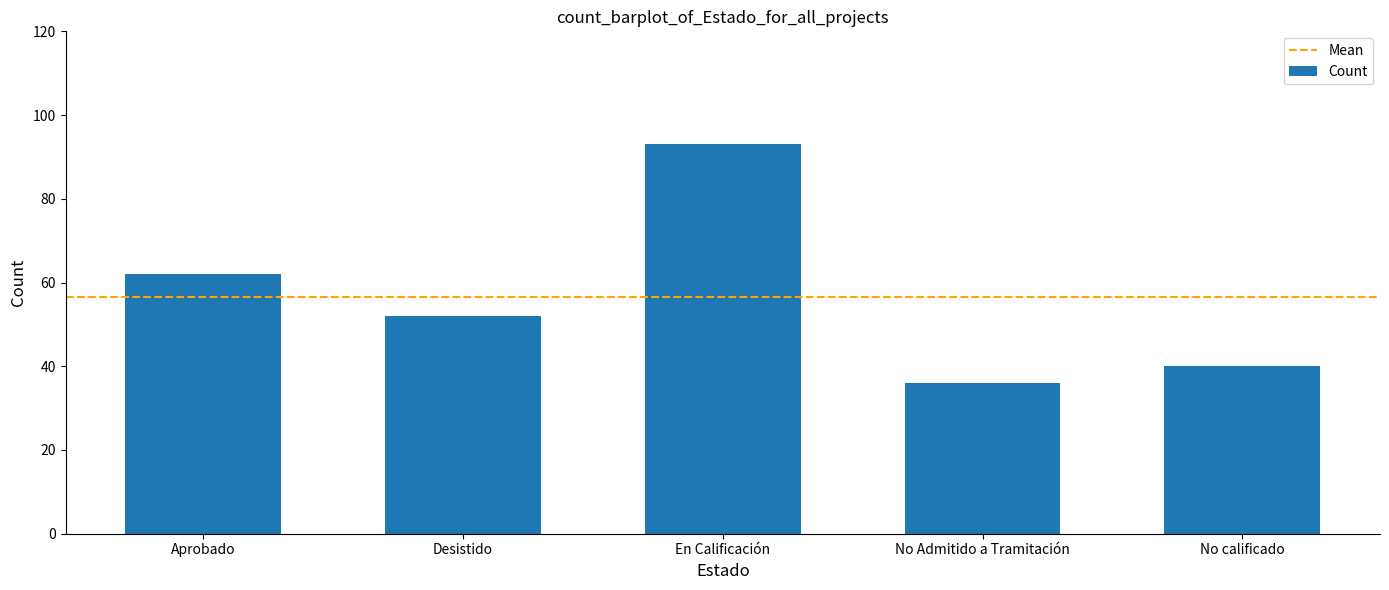

What is the minimum value shown in the chart?

36